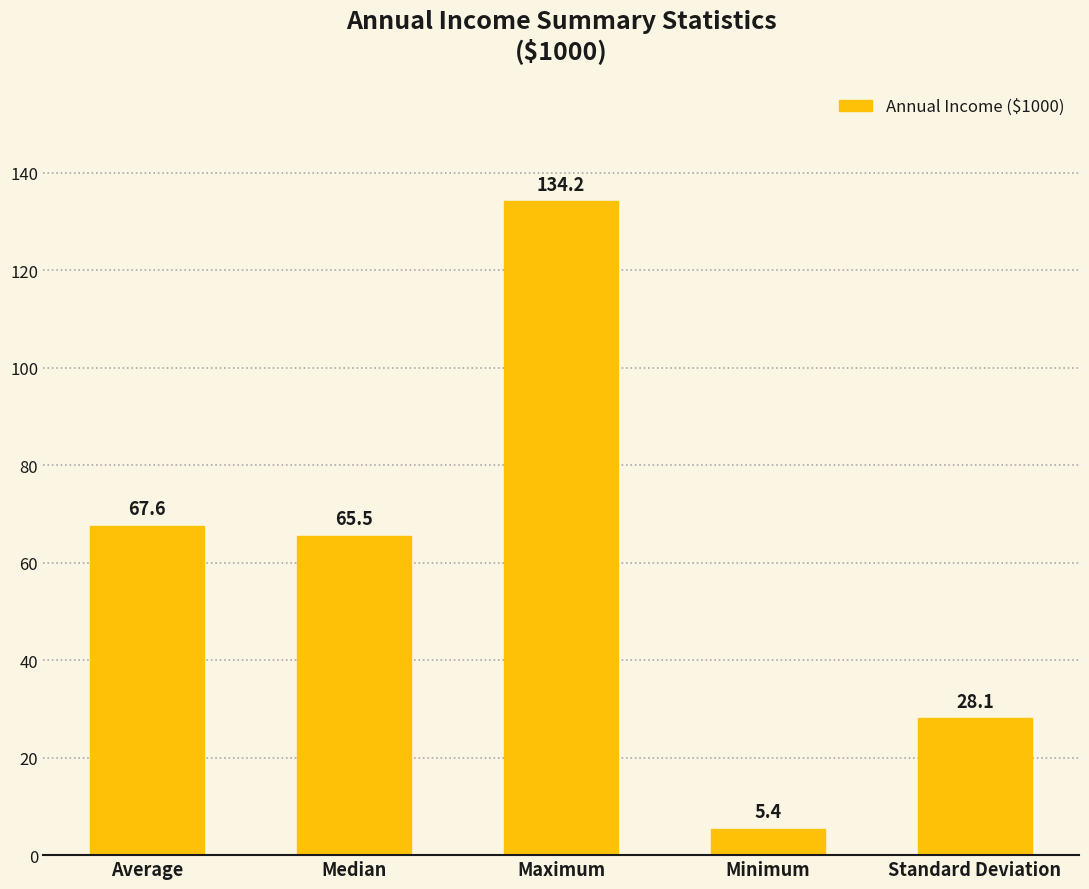

What is the greatest value displayed?

134.2